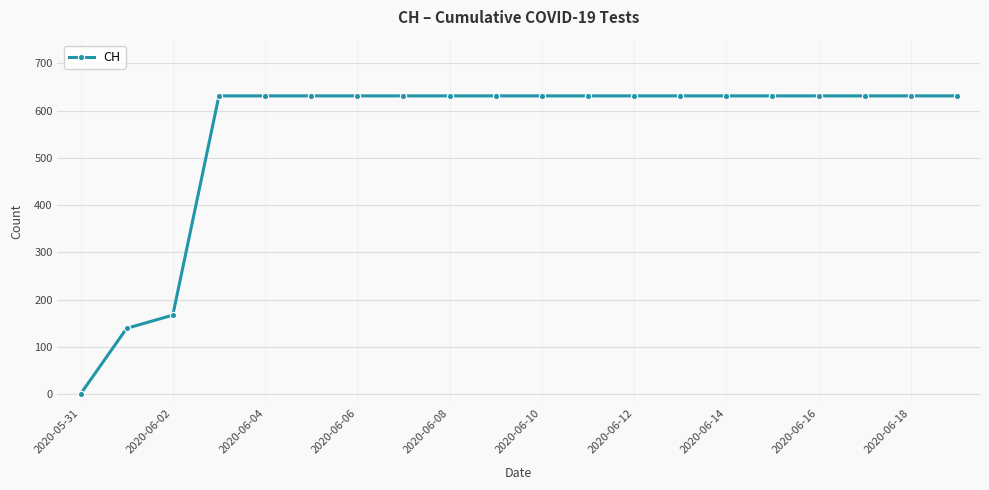

What is the greatest value displayed?

631